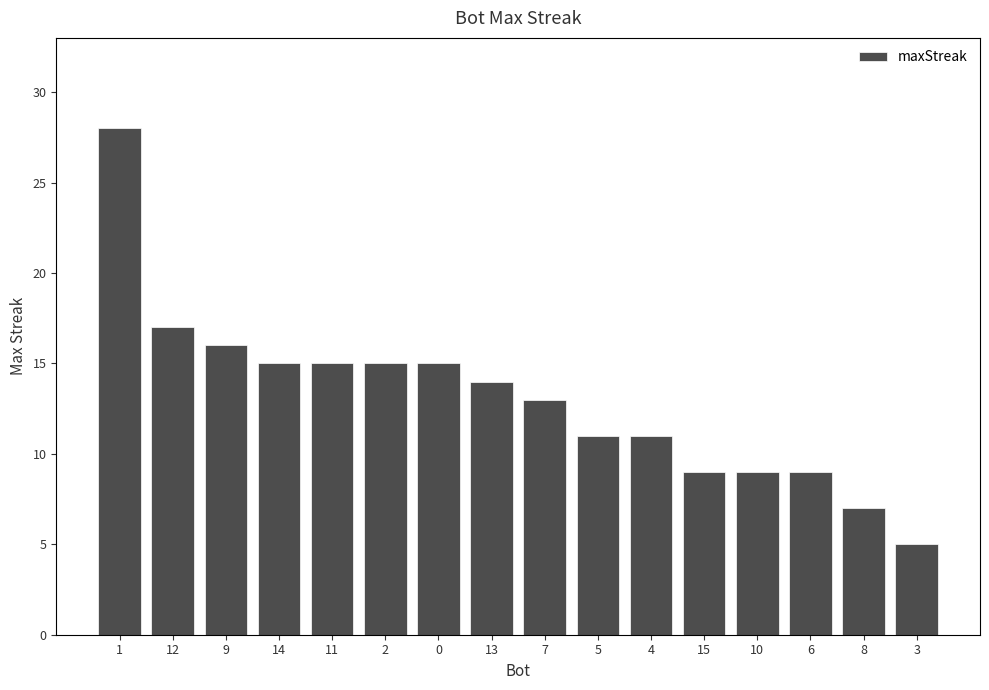

Read the value at 2, to the nearest 10.

20